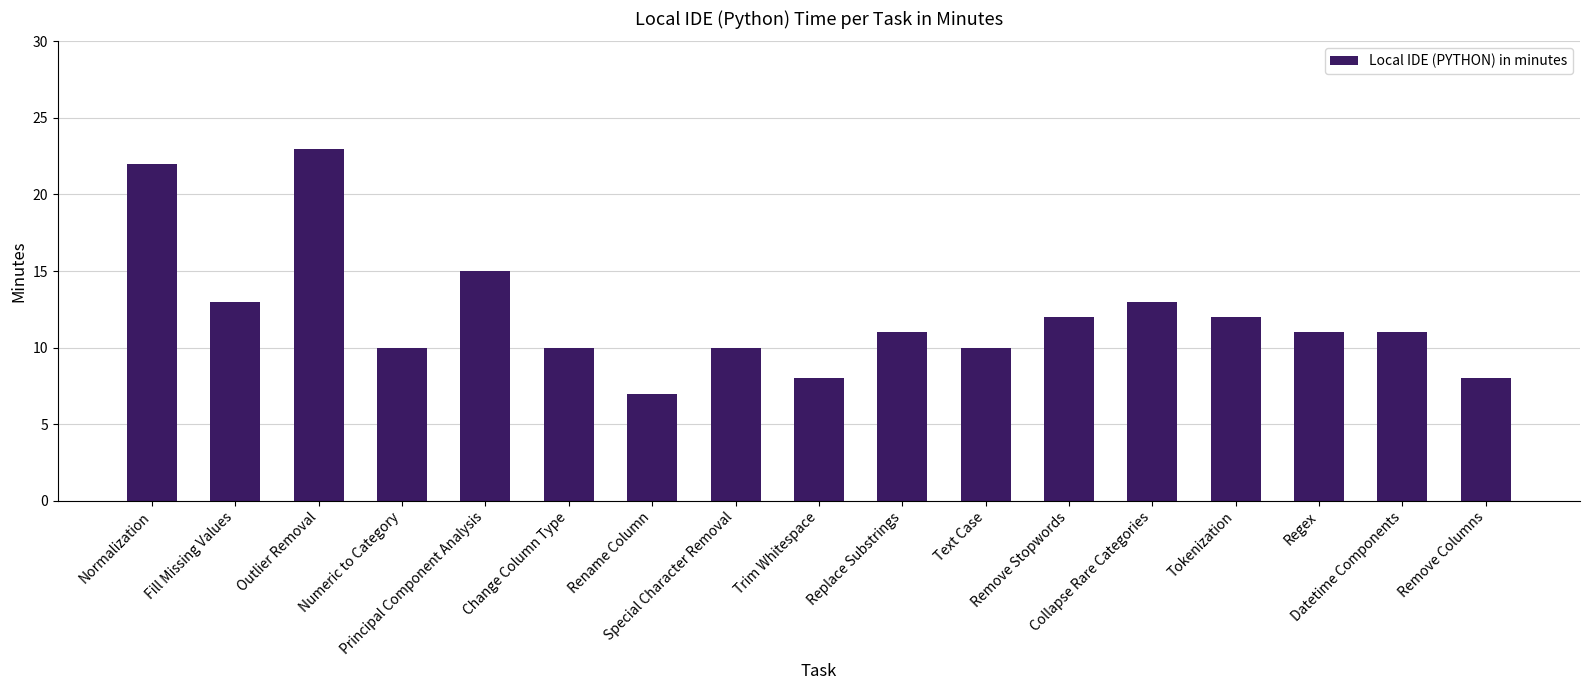

What is the smallest value displayed?

7